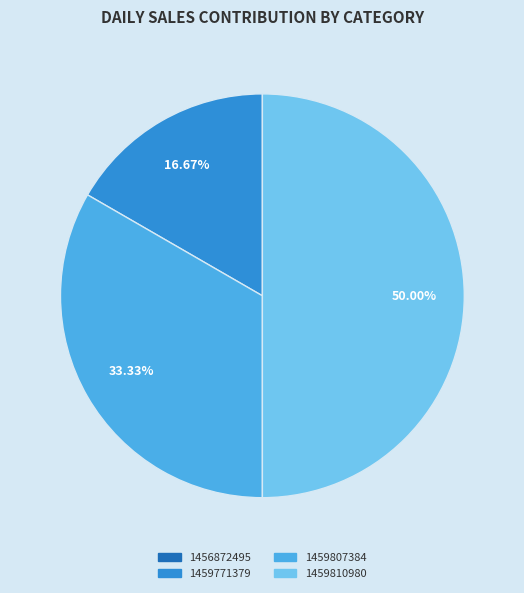

Does 1459807384 represent more than half of the total?

No